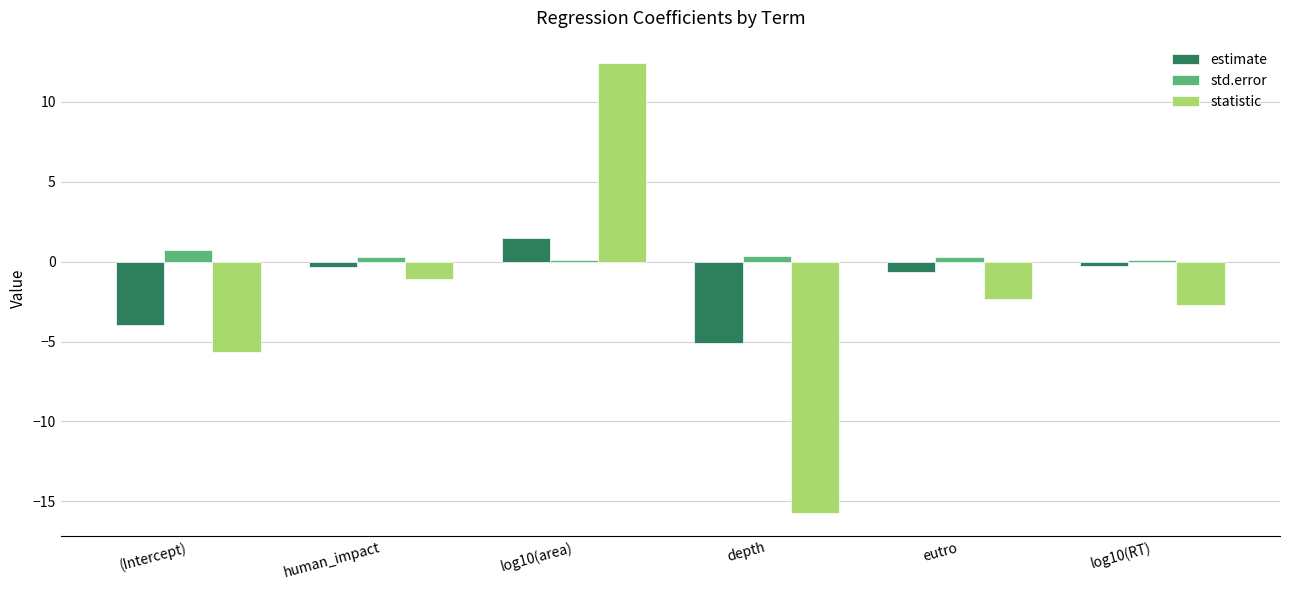

How many values in estimate are above zero?

1